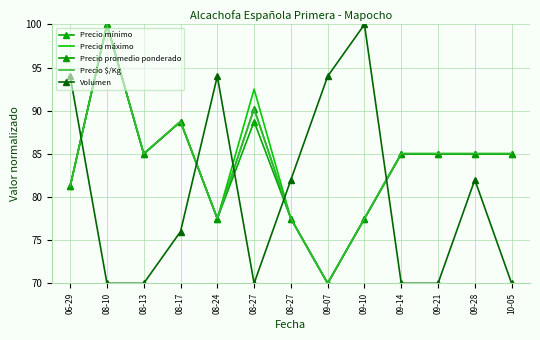

What is the average value of the Precio máximo series?

83.8